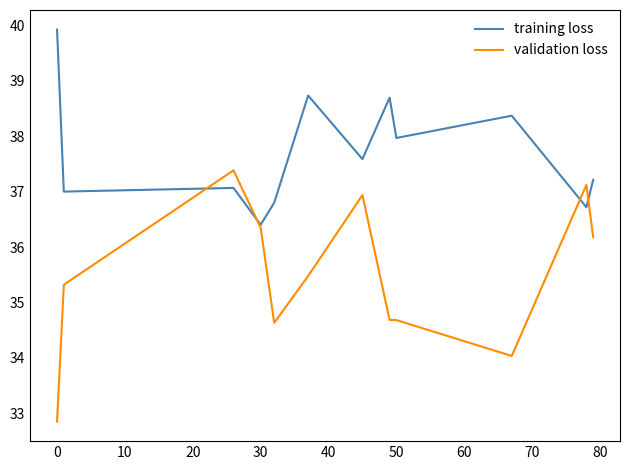

How many lines are shown in the chart?

2